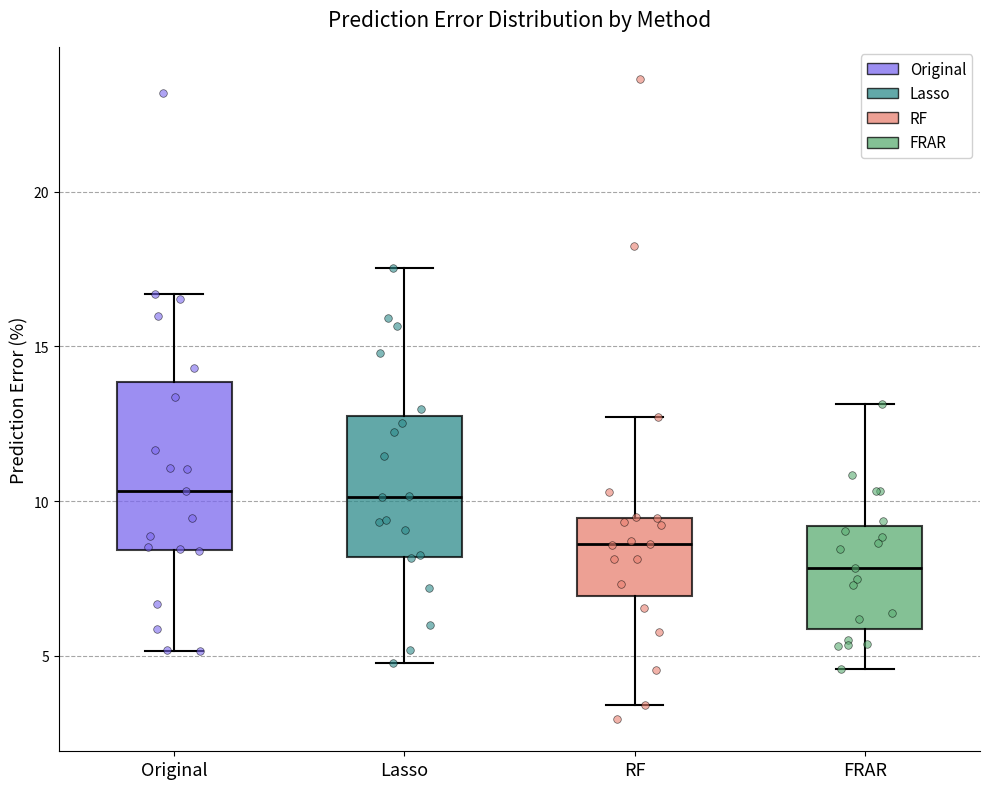

Reading left to right, transcribe this box plot: for each box, give where its median line is, the range the box spans, and where its two whiskers end, as read against the y-axis. The values are not printed on the chart, so give them approximately, as read against the axis.

Original: median 10.5, box 8.5 to 14.0, whiskers 5.0 to 16.5
Lasso: median 10.0, box 8.0 to 13.0, whiskers 5.0 to 17.5
RF: median 8.5, box 7.0 to 9.5, whiskers 3.5 to 12.5
FRAR: median 8.0, box 6.0 to 9.0, whiskers 4.5 to 13.0